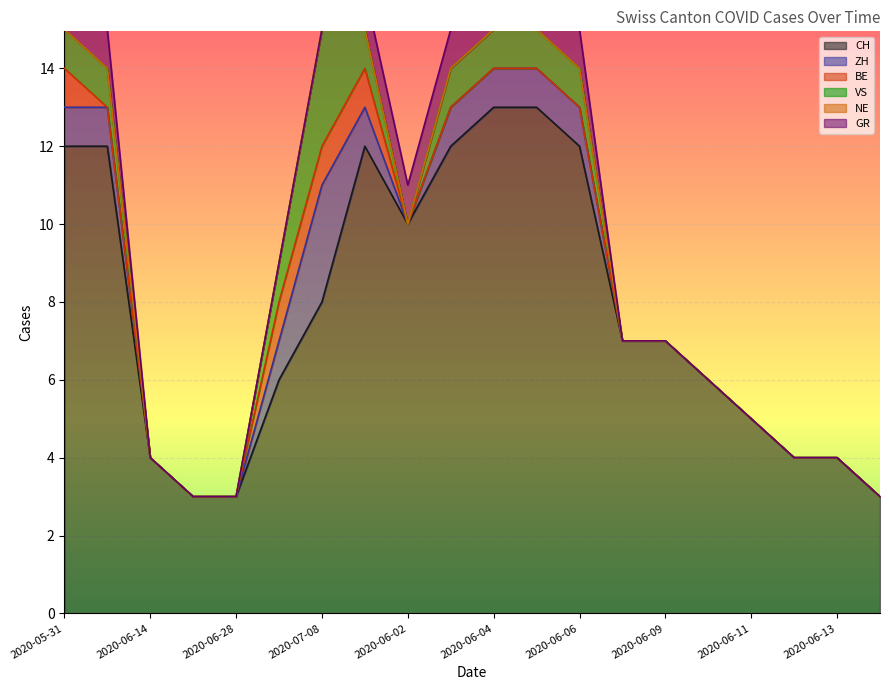

Is the value of NE at 2020-06-14 greater than the value of ZH at 2020-06-08?

No